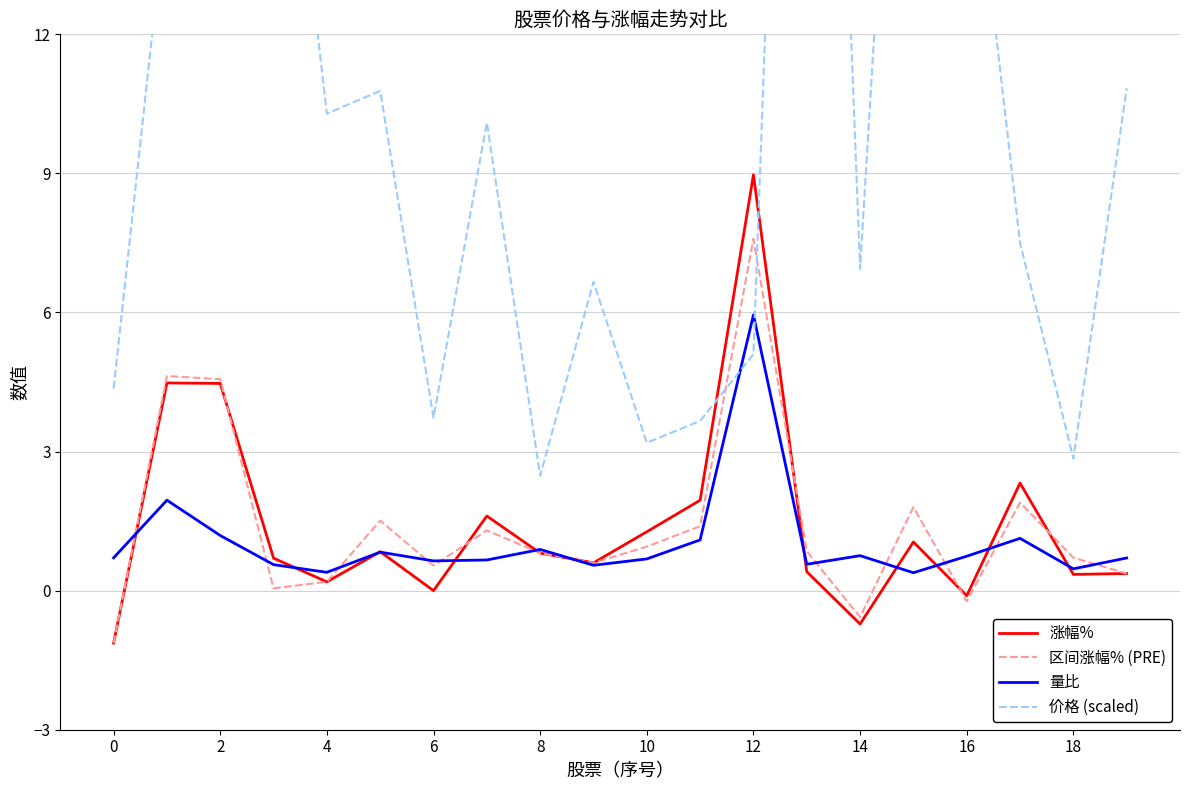

True or false: 量比 has a value of 1.2 at 2.

True